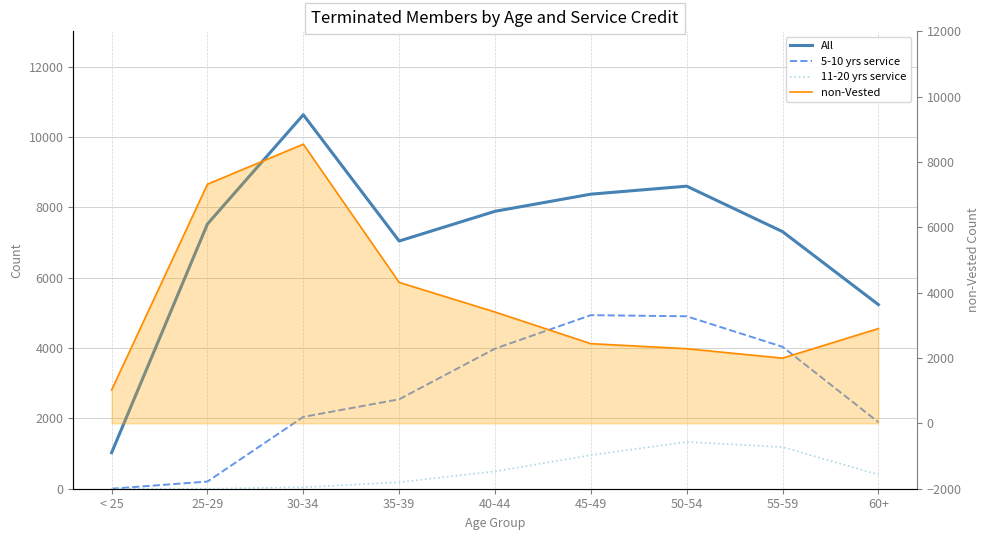

Which category has the lowest value in the 11-20 yrs service series?

< 25